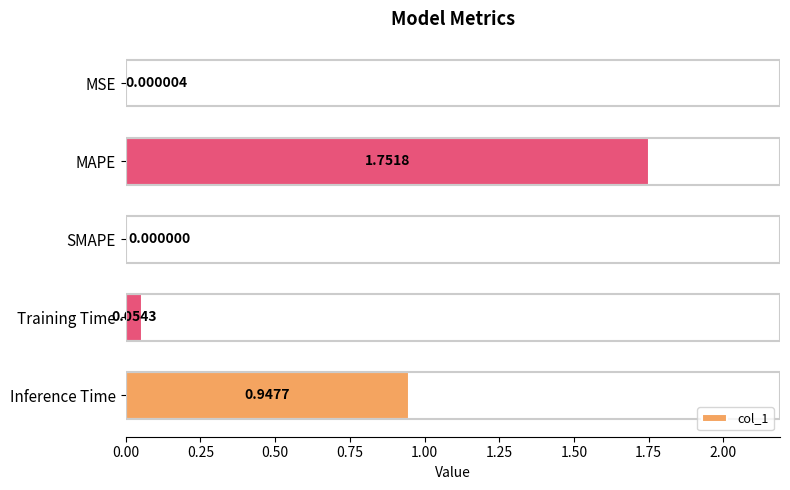

What is the sum of all values?

2.8